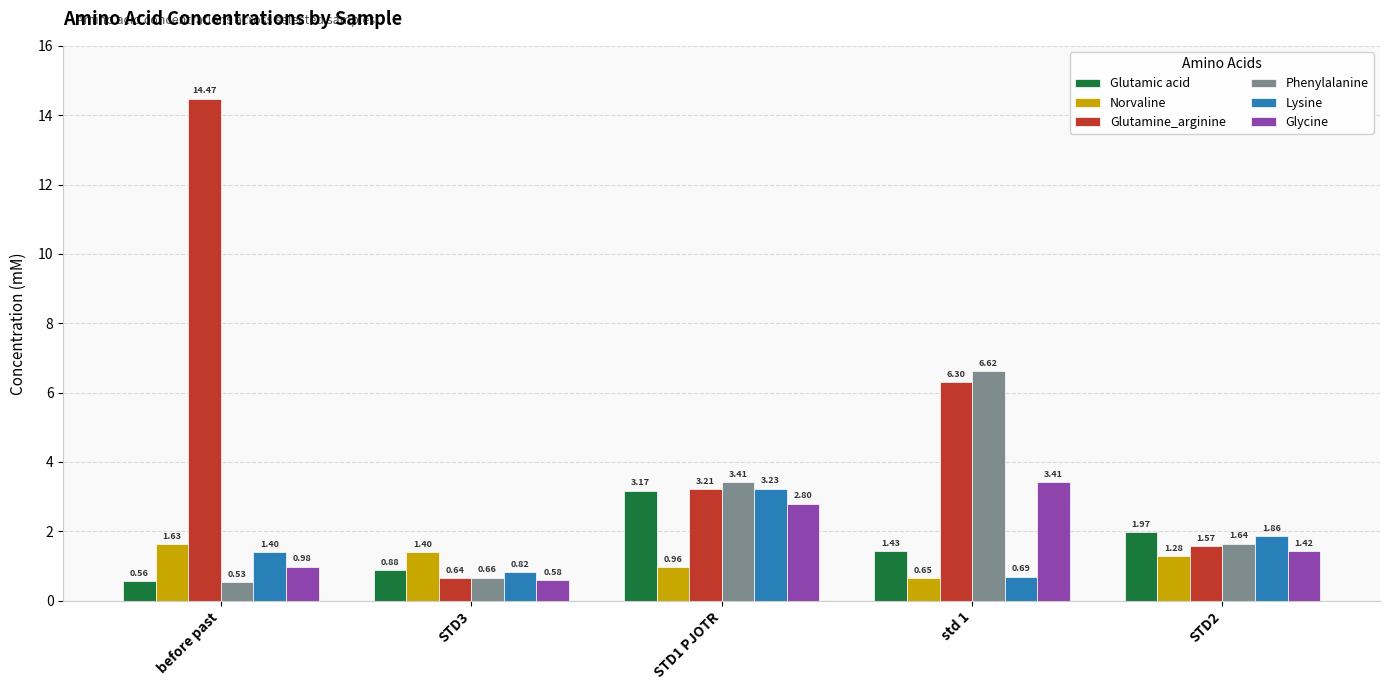

How many groups of bars are there?

5